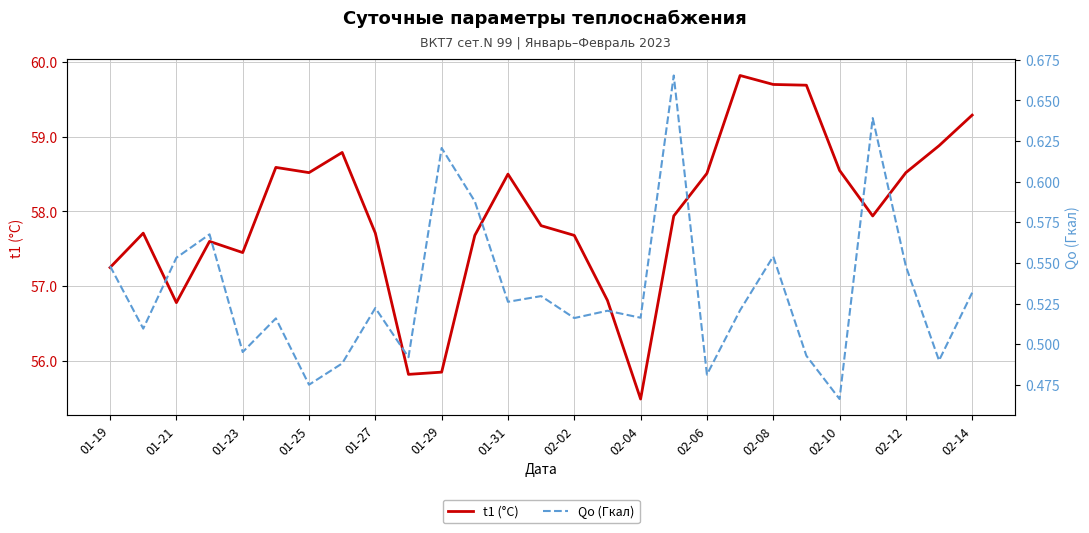

Which series has the largest total across all categories?

t1 (°C)